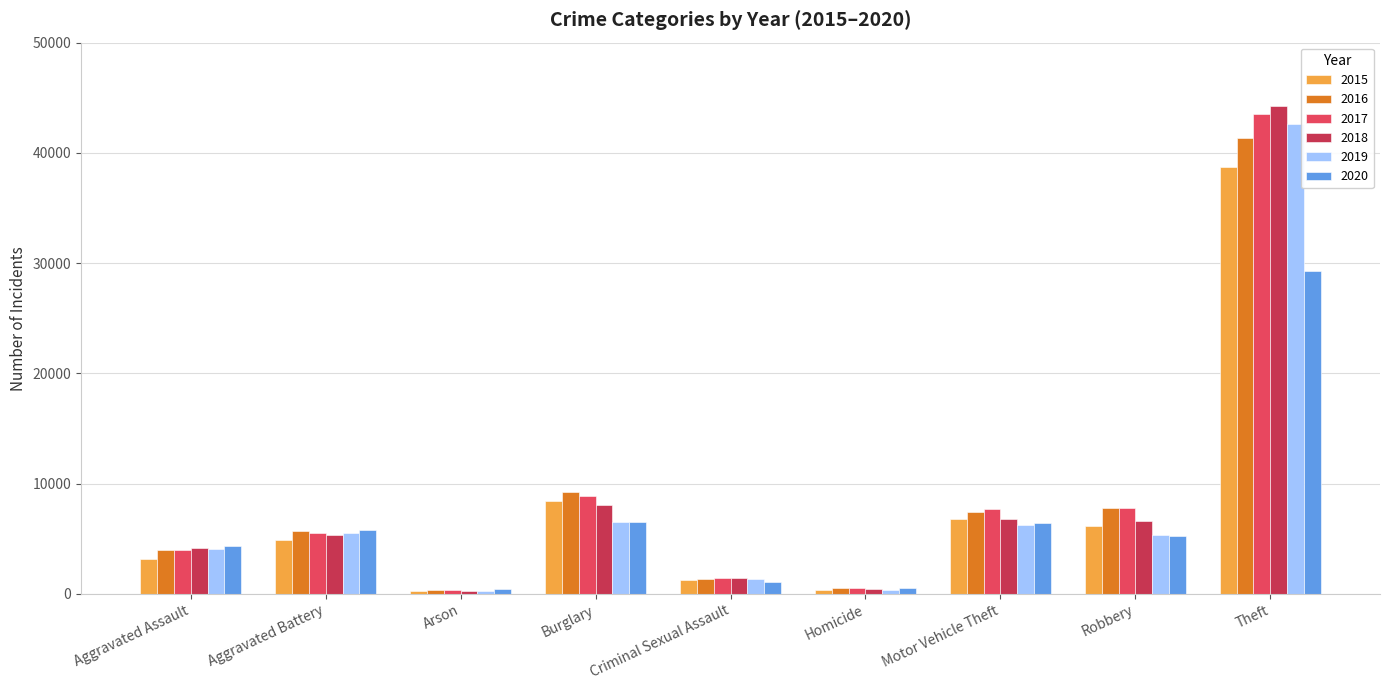

What is the label of the 1st bar from the left?

Aggravated Assault